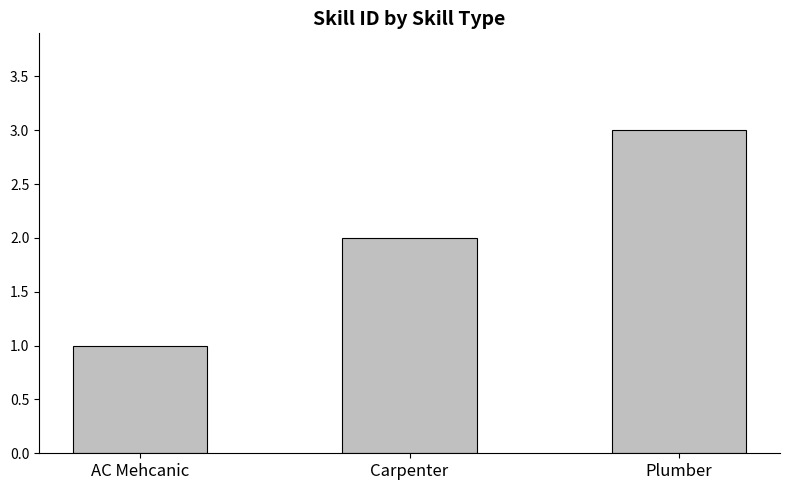

Approximately how many times larger is the value at AC Mehcanic compared to Plumber?

0.3